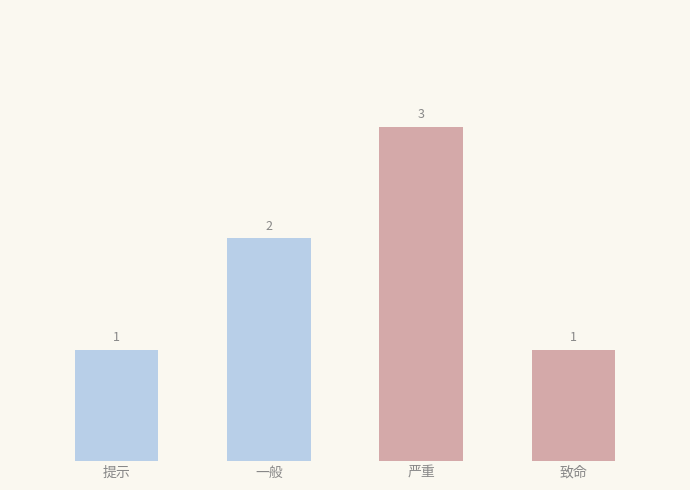

What is the label of the 2nd bar from the right?

严重